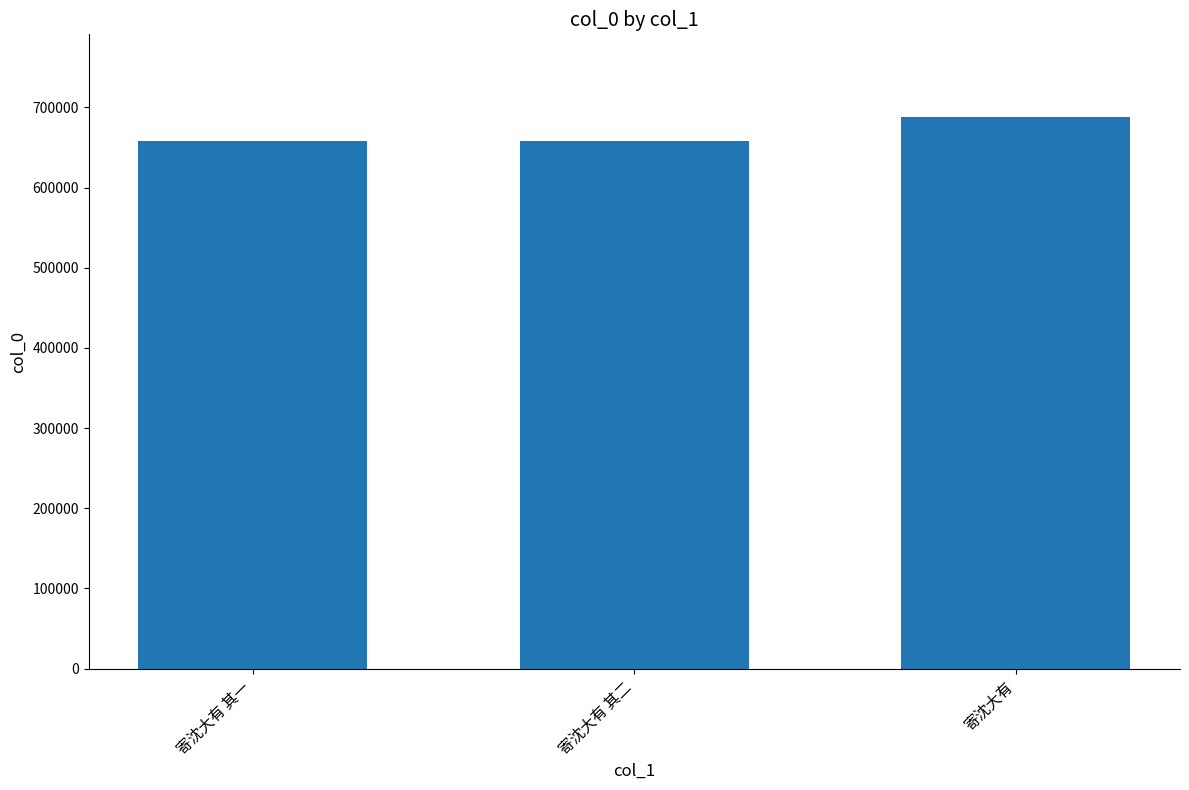

Count the number of categories in the chart.

3